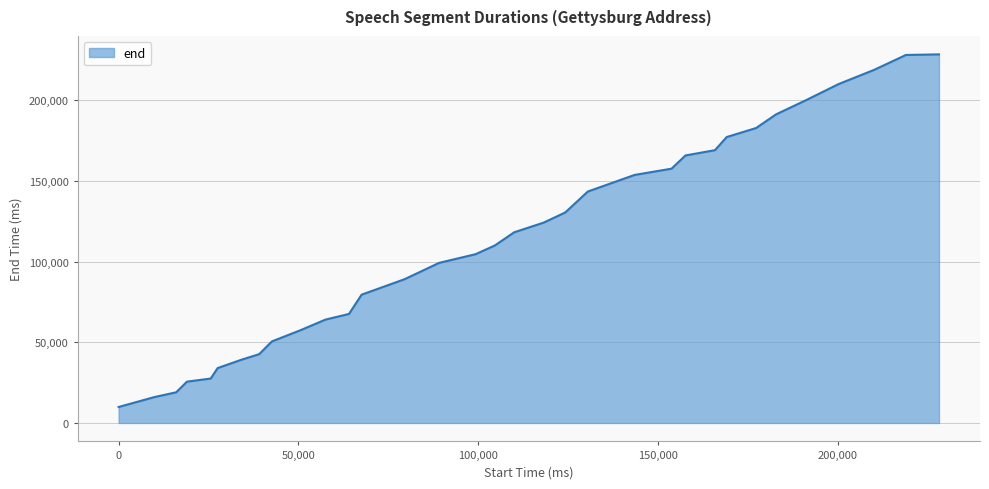

What is the difference between the maximum and minimum values?

218660